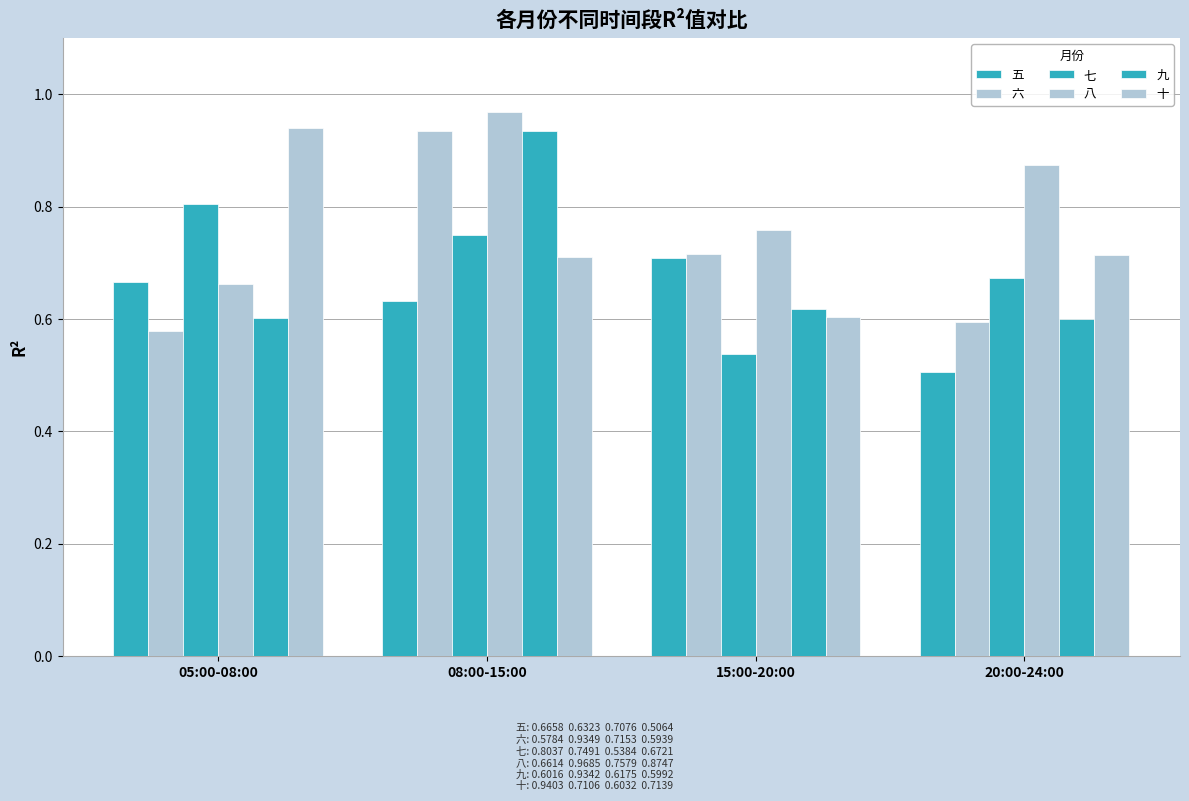

What is the greatest value displayed?

1.0